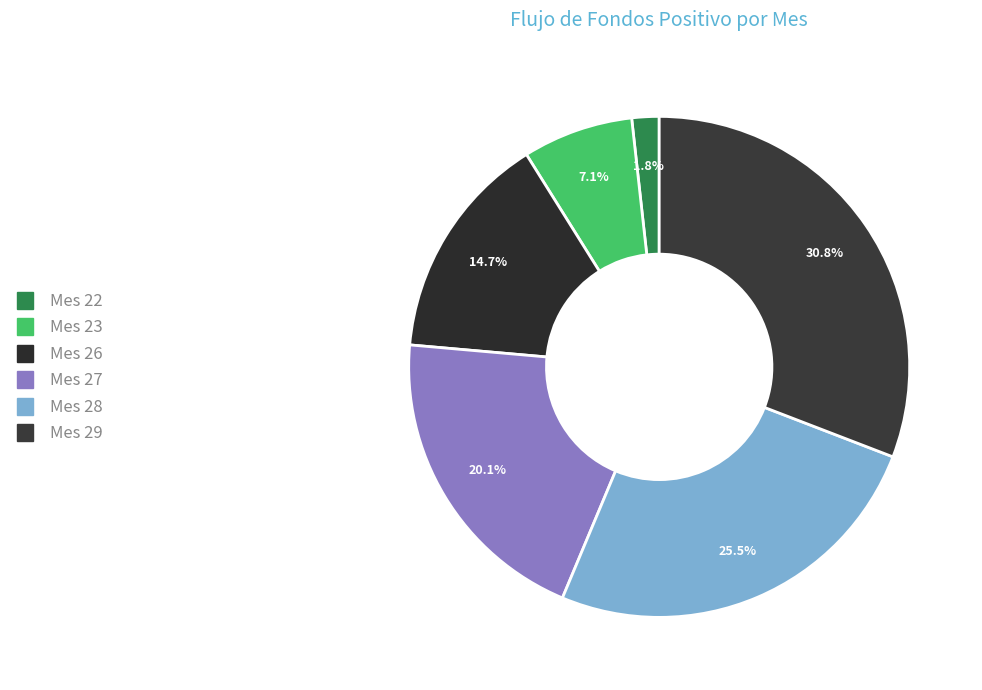

To the nearest percent, what is the combined percentage of Mes 28 and Mes 23?

33%